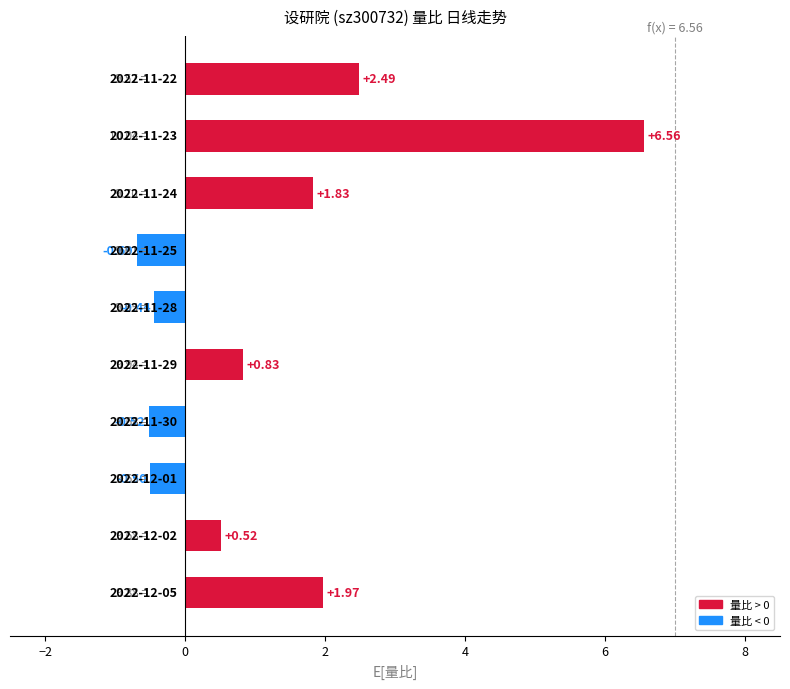

What is the sum of all values?

12.1